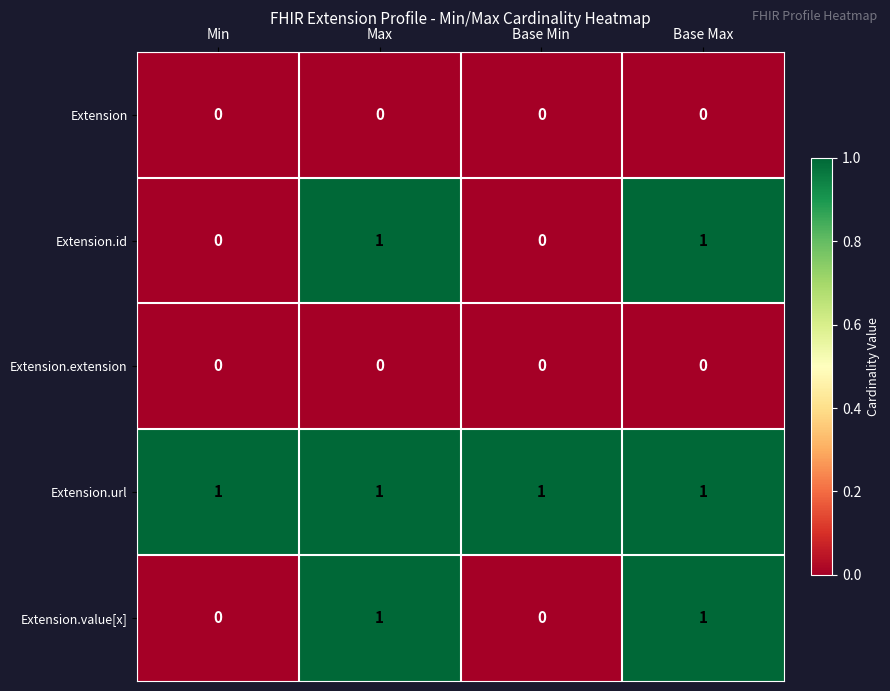

Reading left to right, what are all the values shown in this chart?

Extension: Min=0	Max=0	Base Min=0	Base Max=0
Extension.id: Min=0	Max=1	Base Min=0	Base Max=1
Extension.extension: Min=0	Max=0	Base Min=0	Base Max=0
Extension.url: Min=1	Max=1	Base Min=1	Base Max=1
Extension.value[x]: Min=0	Max=1	Base Min=0	Base Max=1